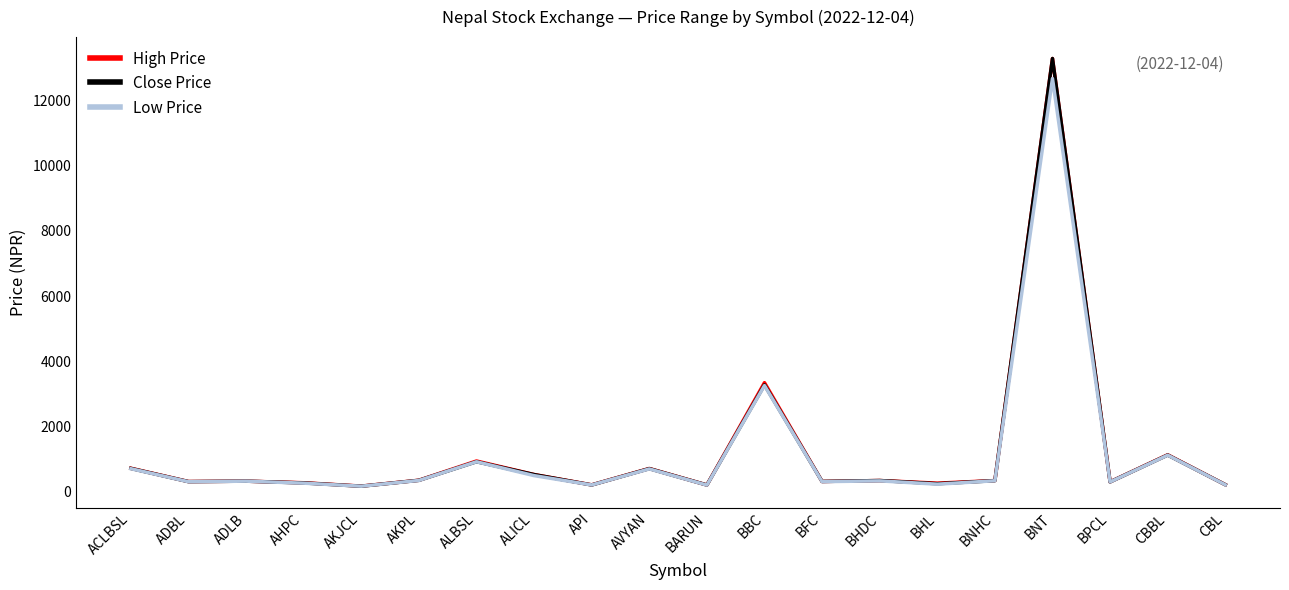

What is the total value across all series at BNT?

39226.2